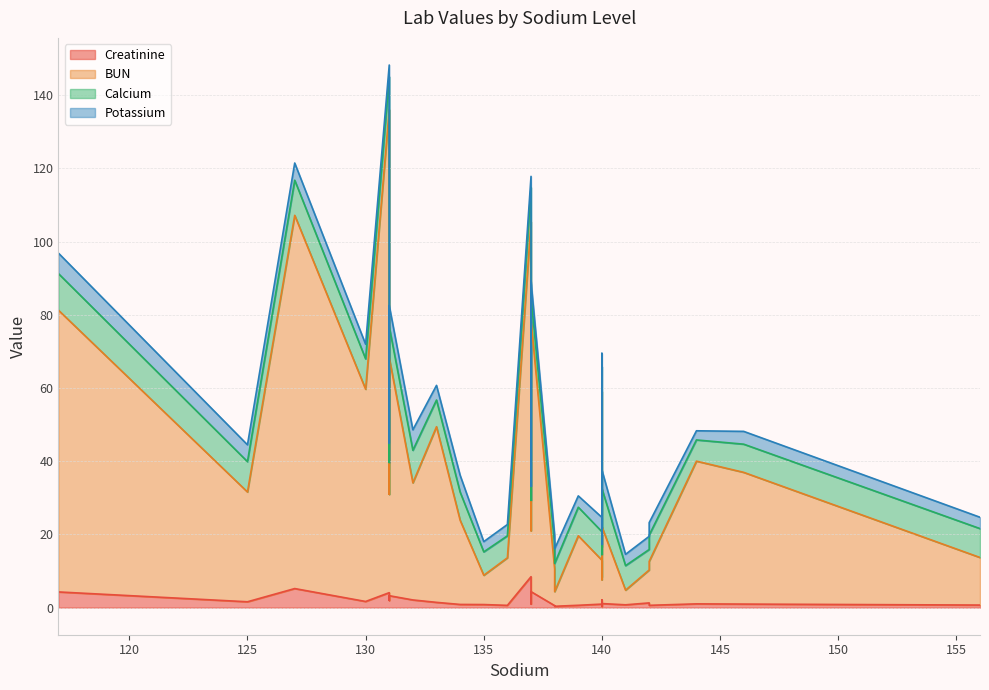

Between 135 and 142, which series saw the biggest shift?

BUN